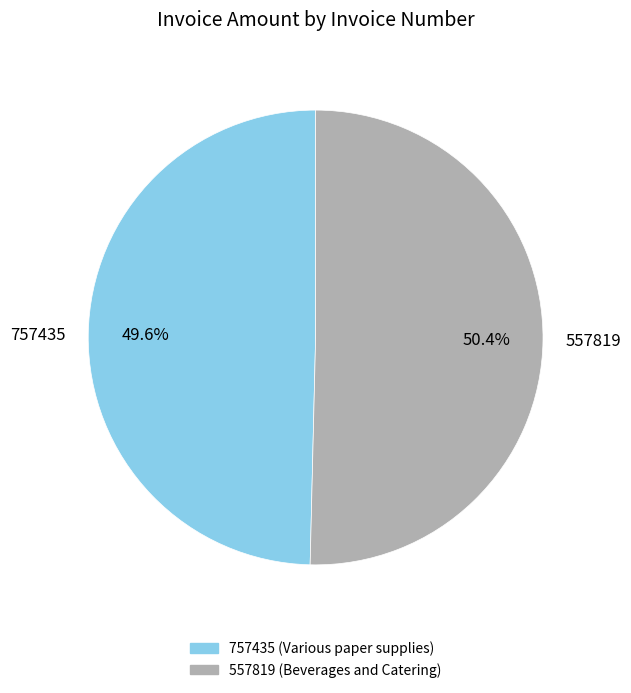

To the nearest percent, what is the difference between the largest and smallest slice percentages?

1%